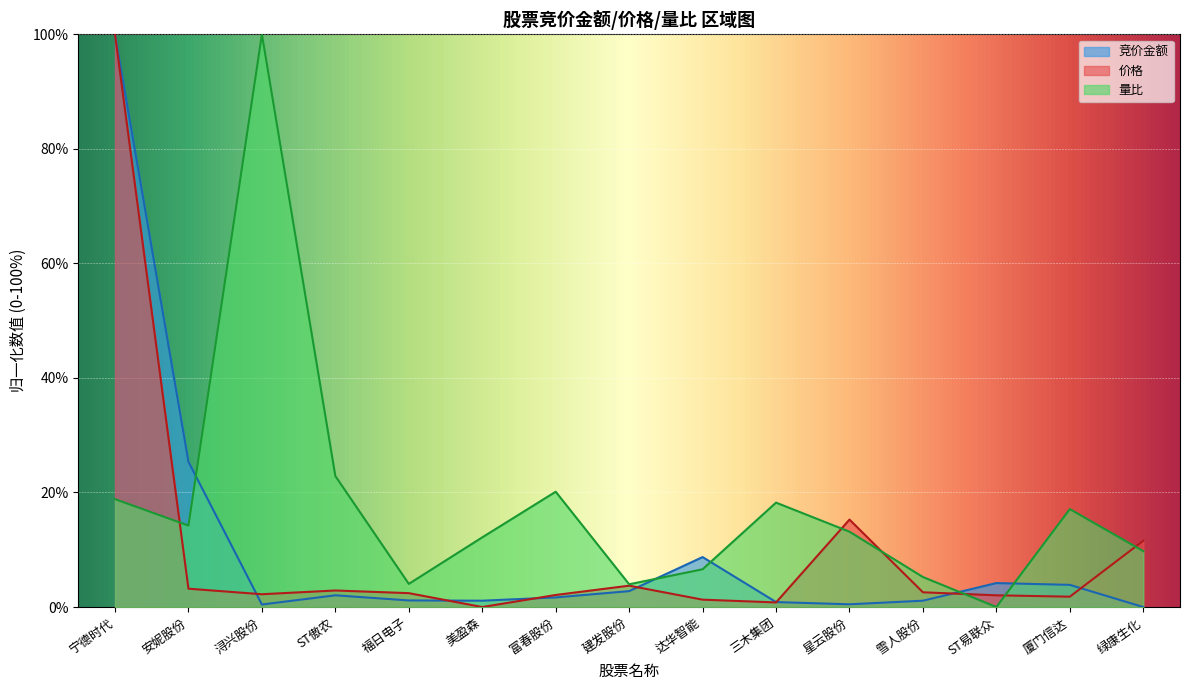

Between ST傲农 and 雪人股份, which series saw the biggest shift?

量比